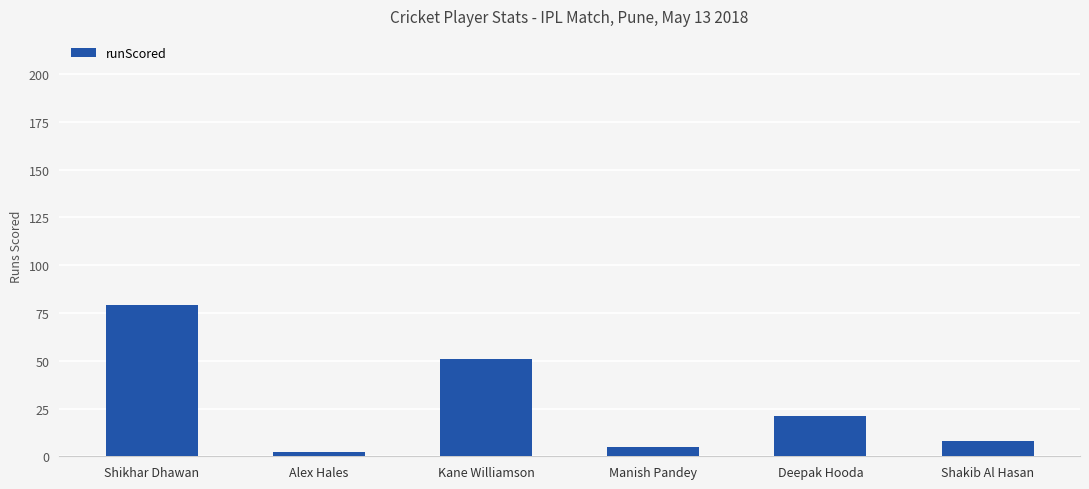

What is the label of the 6th bar from the left?

Shakib Al Hasan